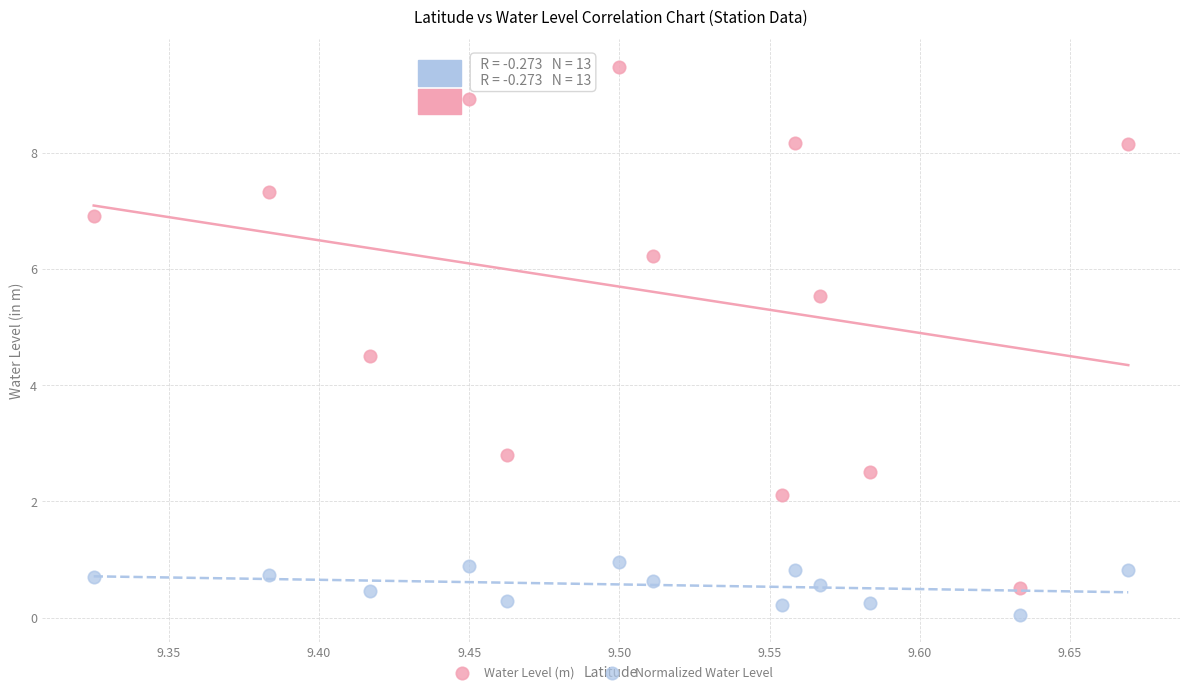

Which series has the widest spread of Y values?

Water Level (m)